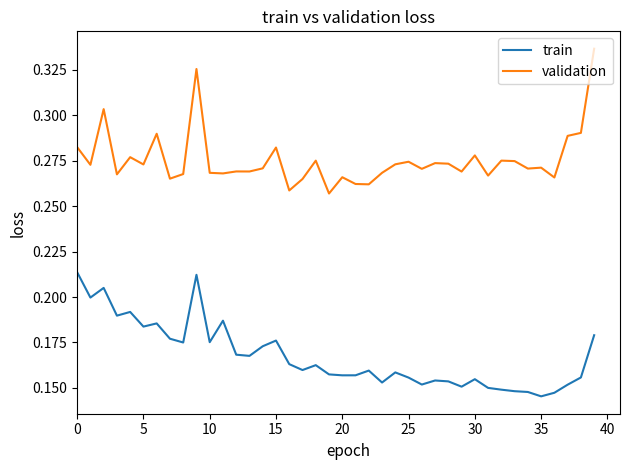

Which series has the largest total across all categories?

validation